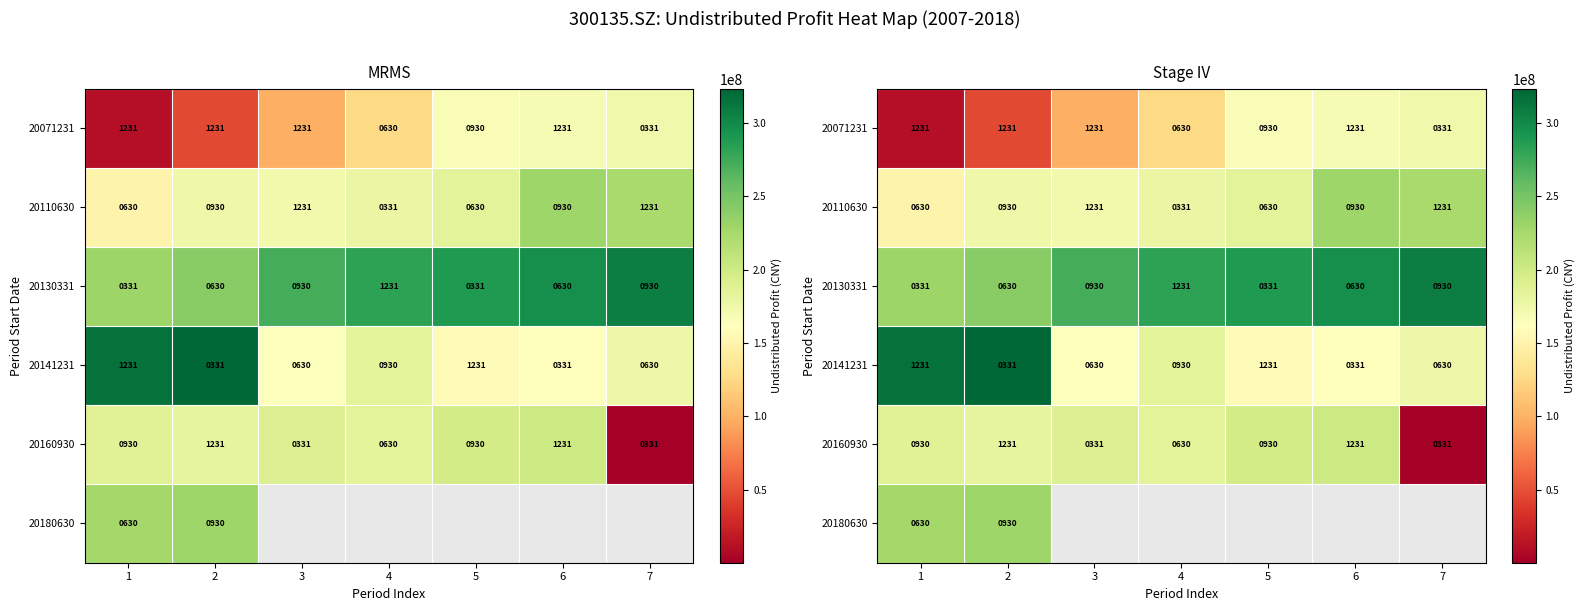

What is the minimum value for 20110630?

150273223.3